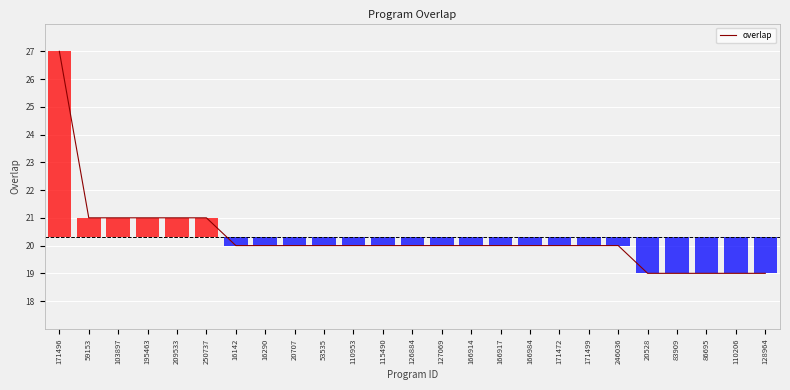

Which category has the highest value across all series?

171496